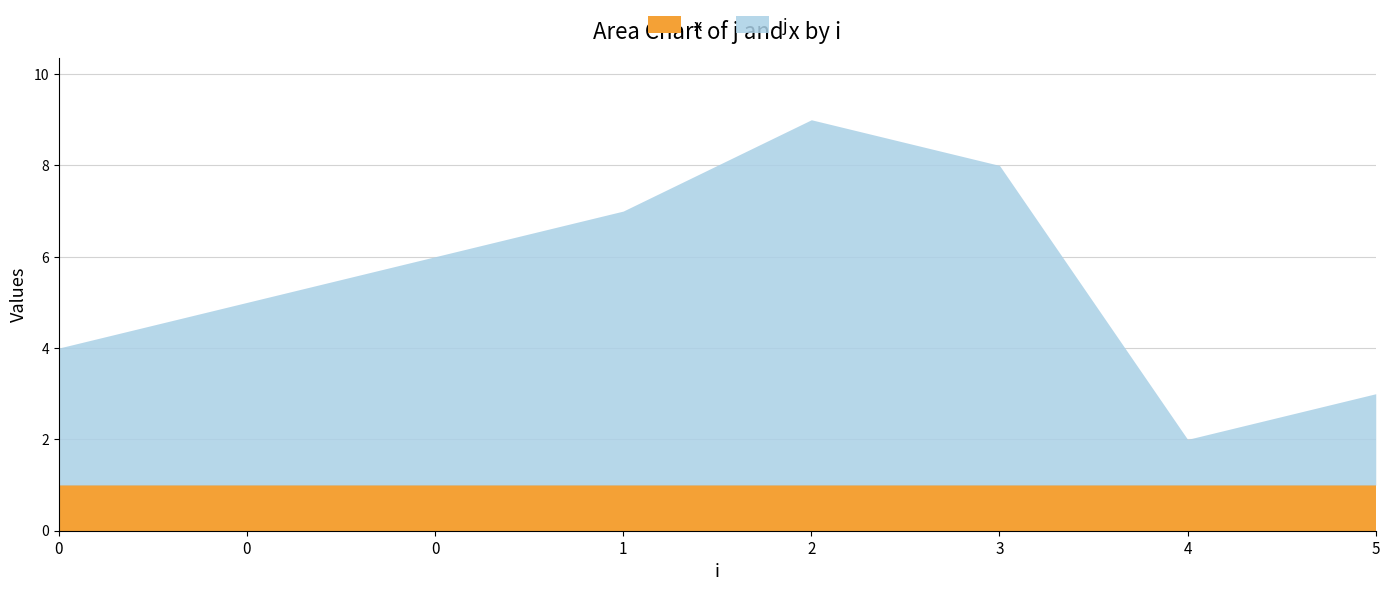

True or false: x and j cross at least once.

False